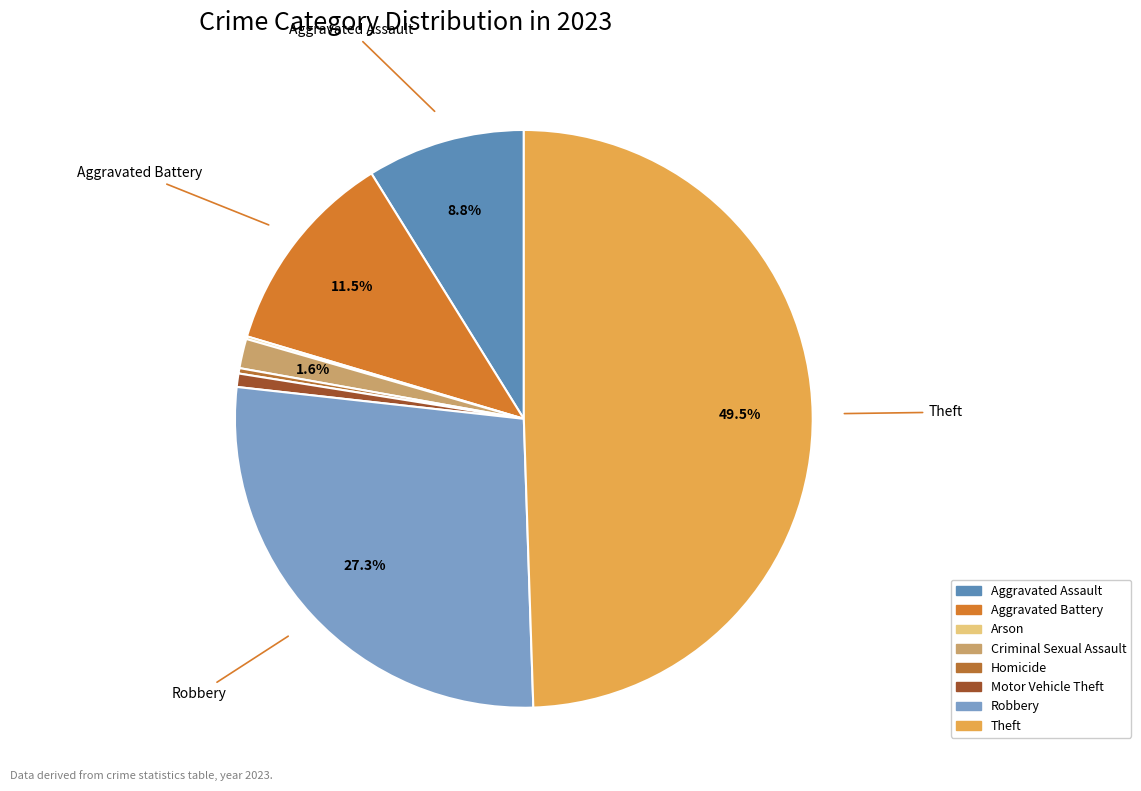

To the nearest percent, what is the difference between the Criminal Sexual Assault and Robbery slice percentages?

26%